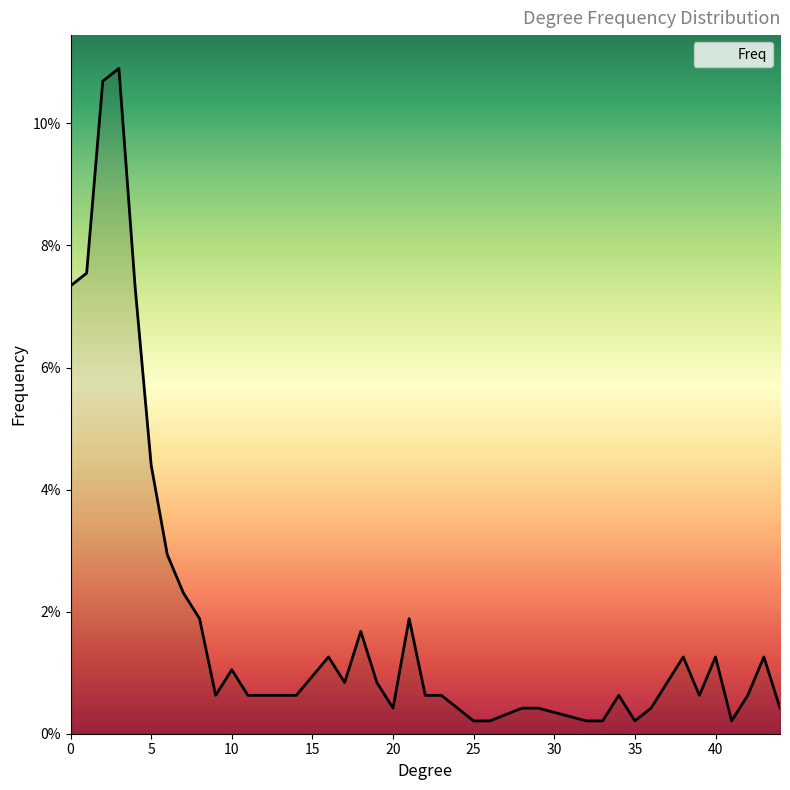

How many points are higher than both their immediate neighbors (excluding endpoints)?

9